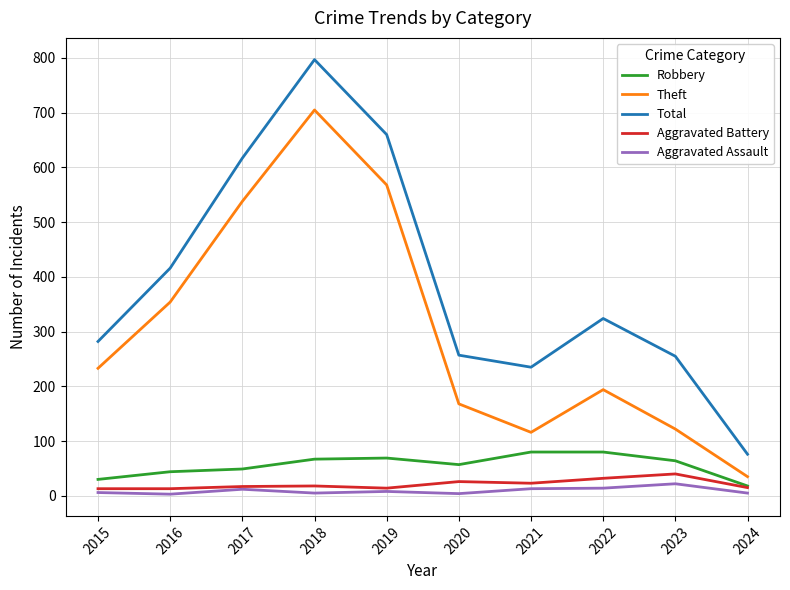

At which label does Total reach its peak?

2018